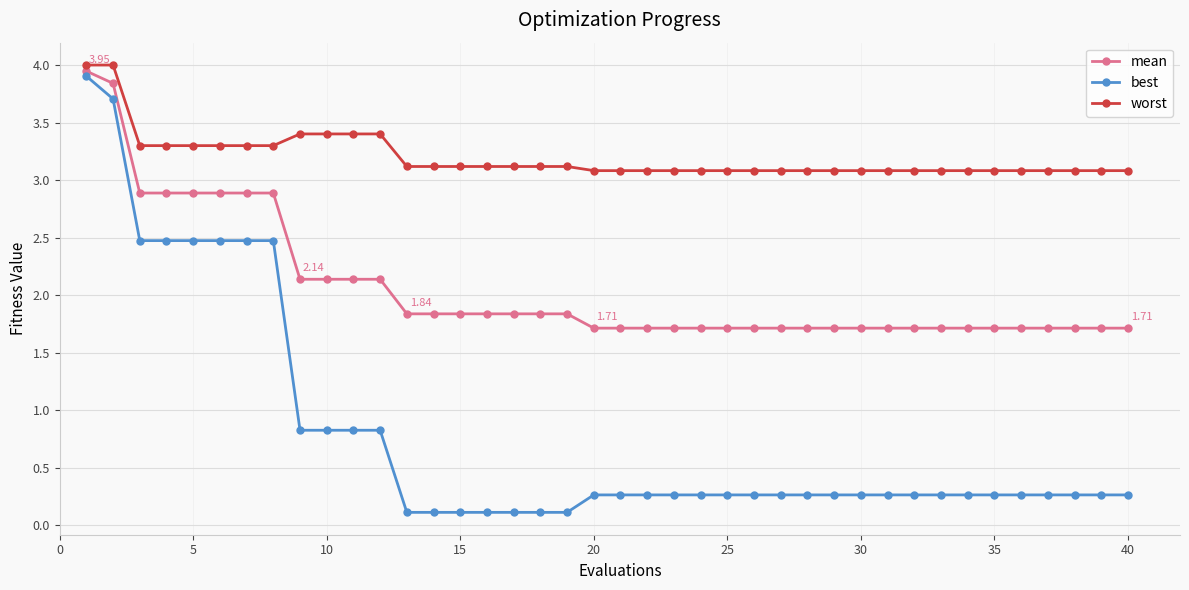

At how many categories does at least one series exceed 1?

40